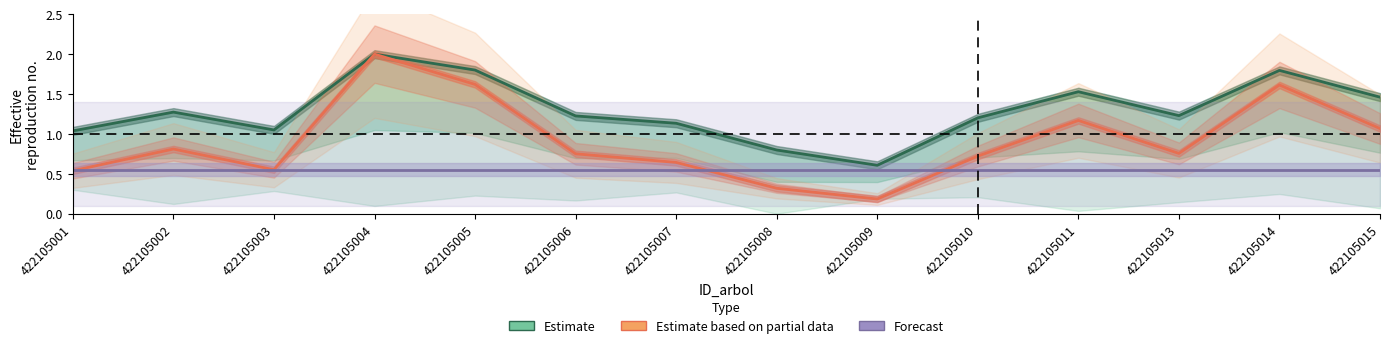

At how many categories does at least one series exceed 0?

14